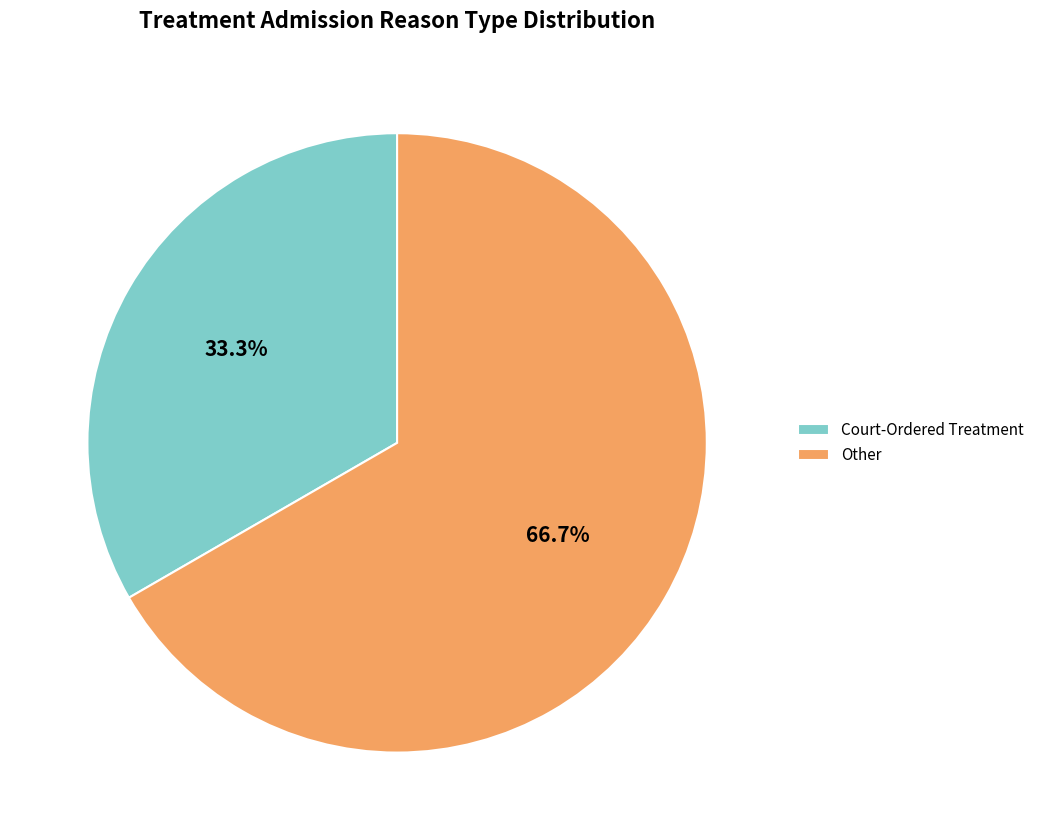

The Court-Ordered Treatment slice represents 33% of the pie. True or false?

True